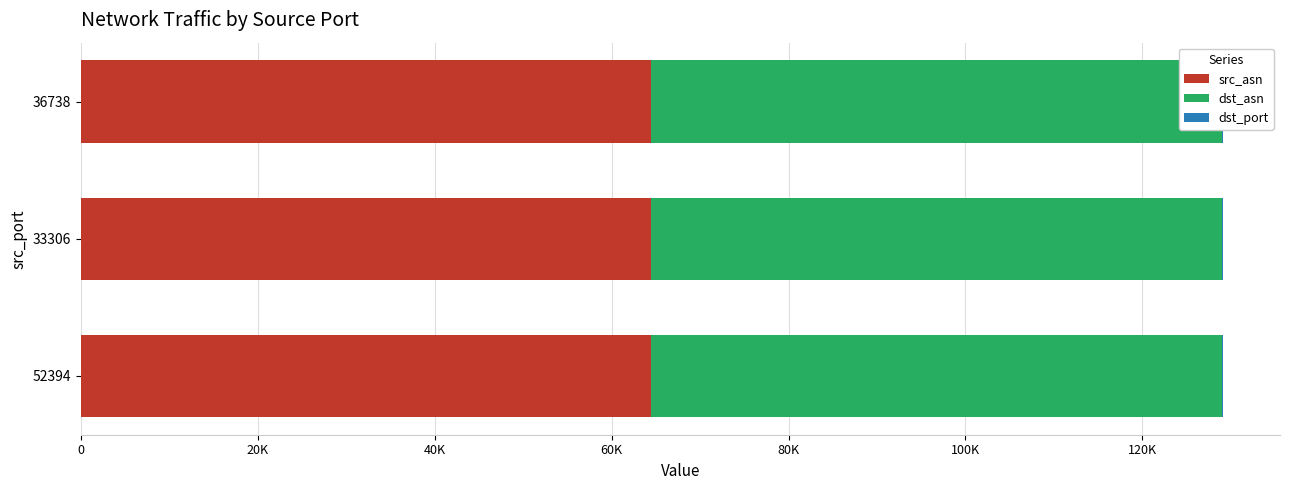

The dst_asn series shows 22789 at 33306. True or false?

False